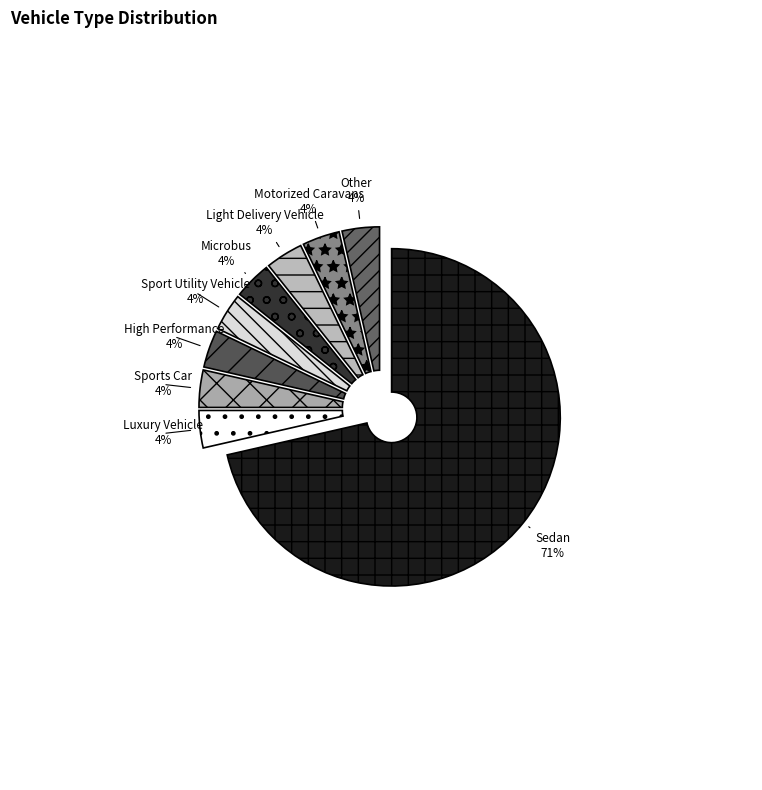

Approximately how many times larger is the value at Light Delivery Vehicle compared to Other?

1.0